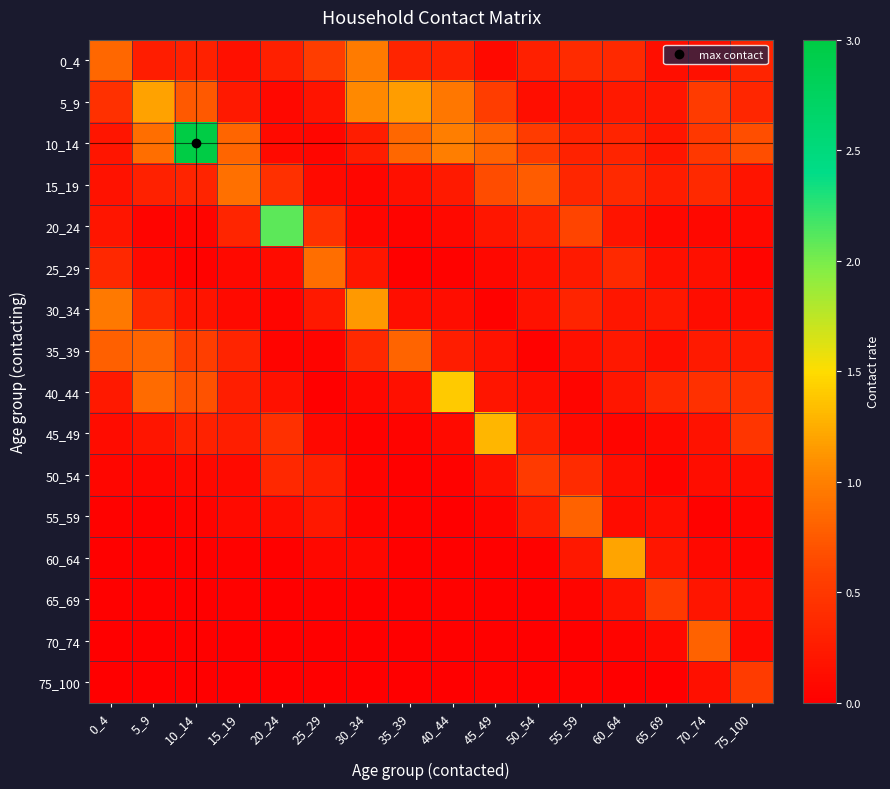

Which has a higher value, 75_100 or 10_14?

75_100